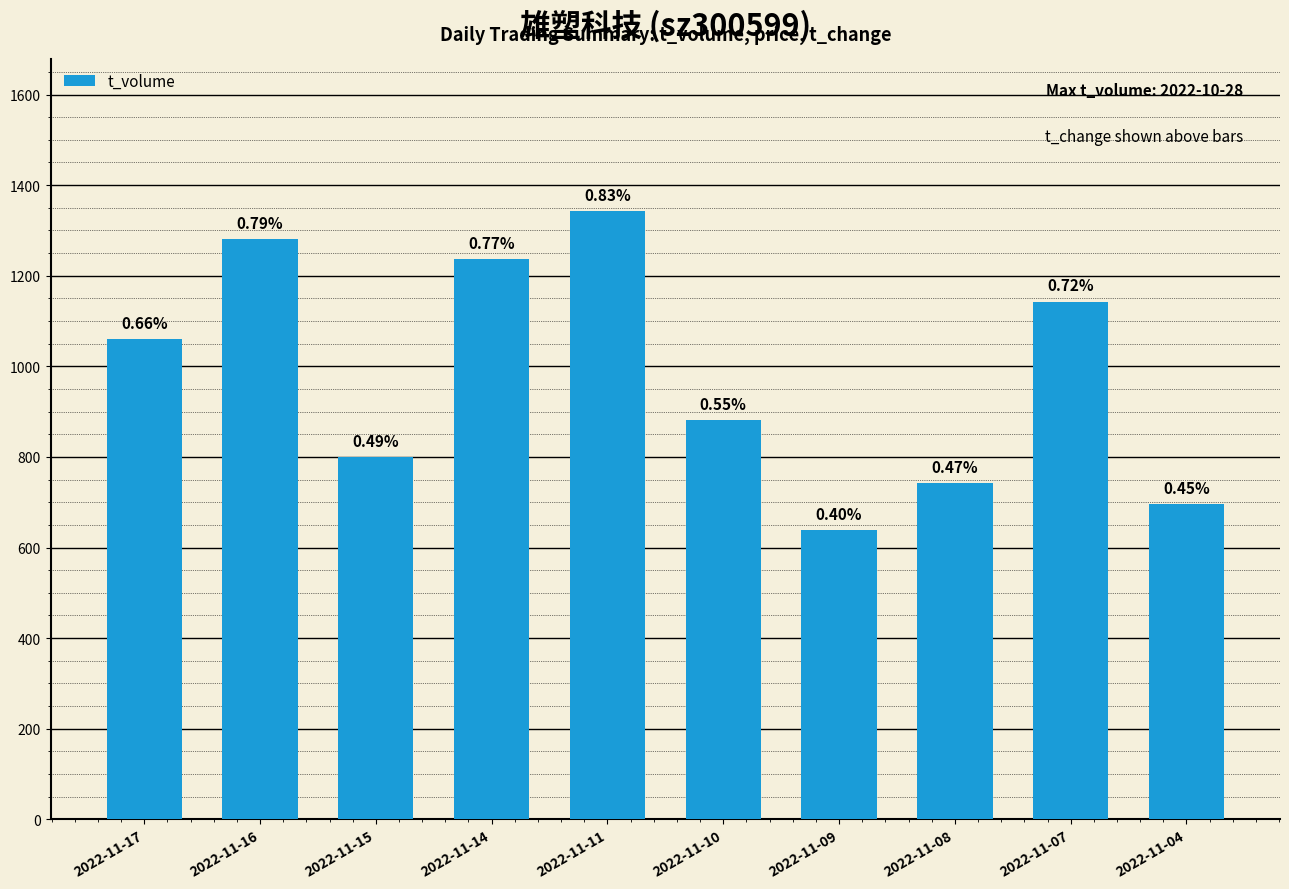

Does the chart contain any negative values?

No